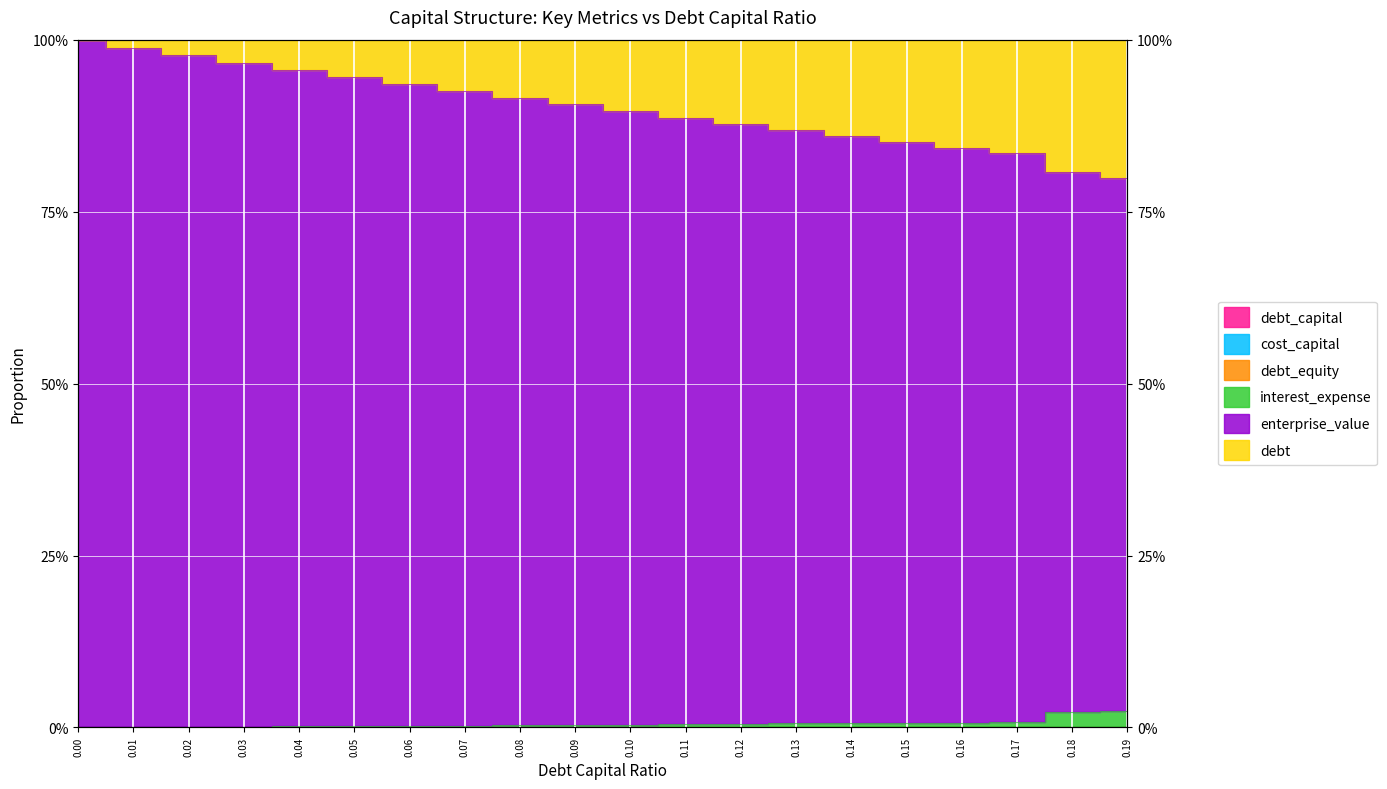

Is it true that debt_equity equals 0.0 at 0.01?

True